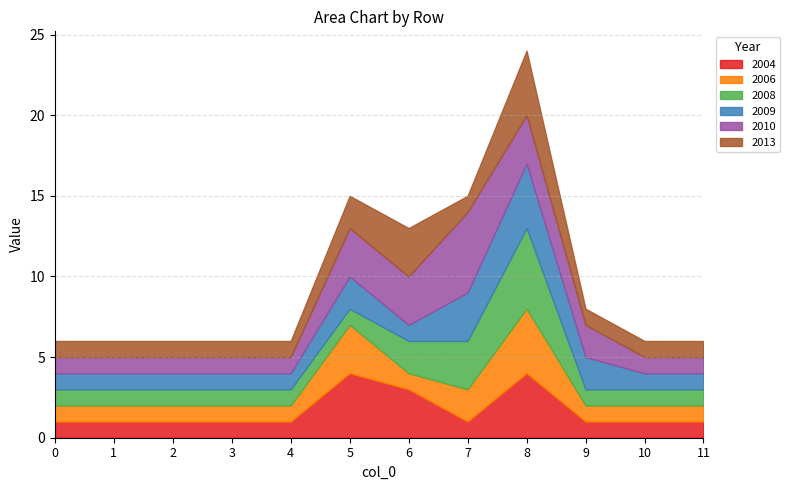

What is the maximum value shown in the chart?

5